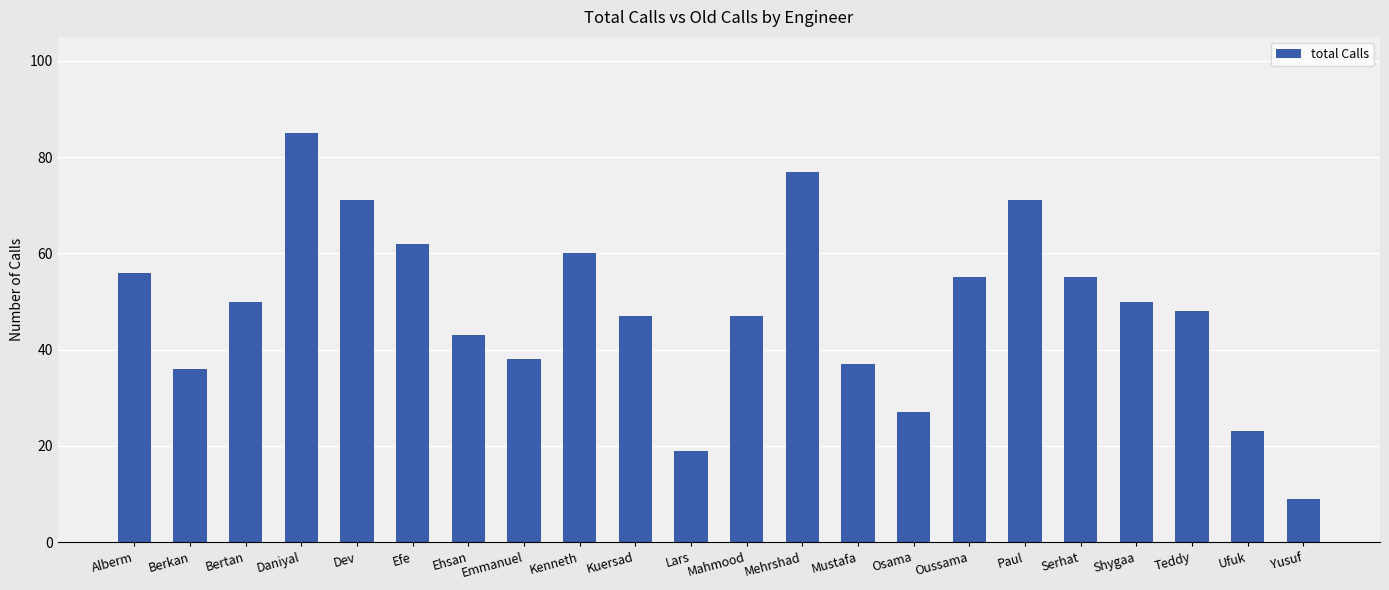

Reading right to left, extract all data points from this chart.

9	23	48	50	55	71	55	27	37	77	47	19	47	60	38	43	62	71	85	50	36	56